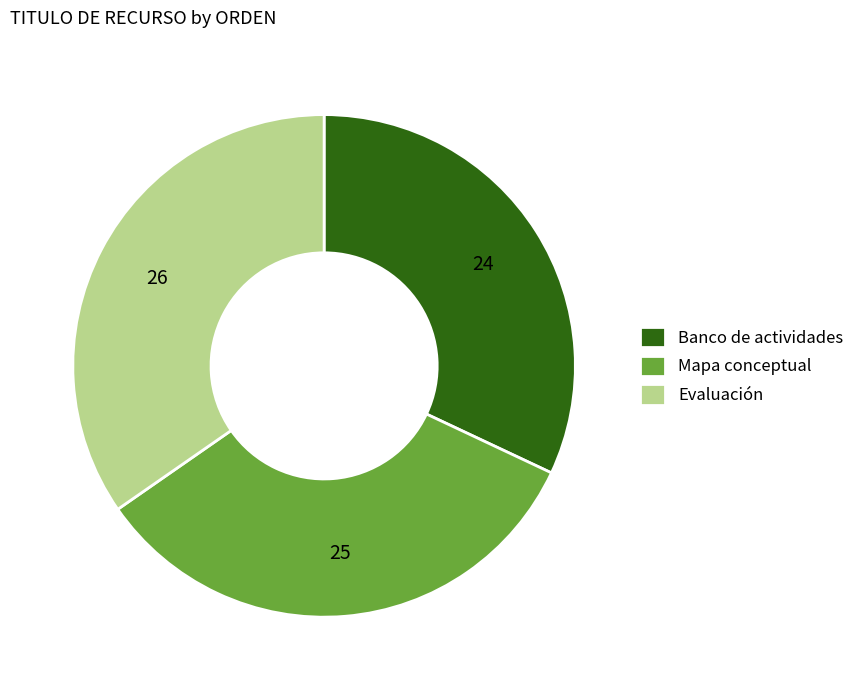

Count the number of slices in the pie.

3